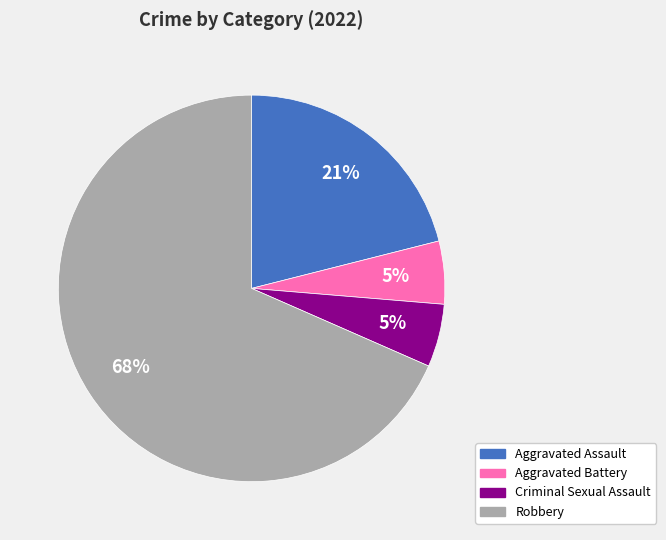

Between Criminal Sexual Assault and Aggravated Assault, which is larger?

Aggravated Assault